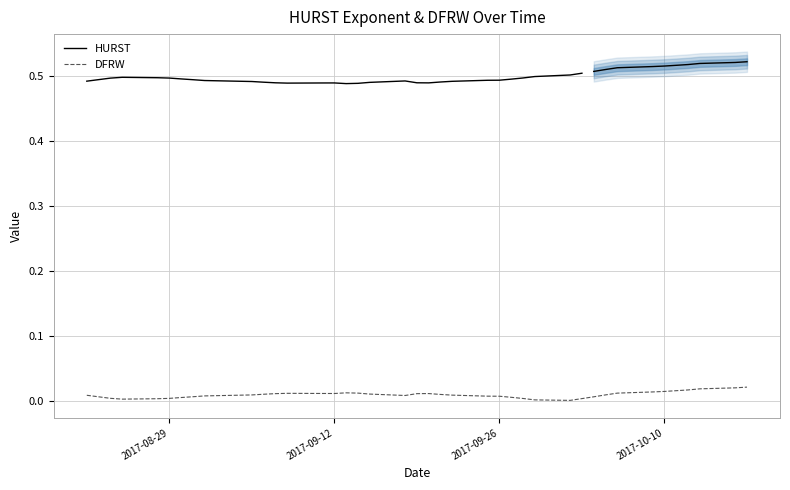

Does the chart have visible grid lines?

Yes